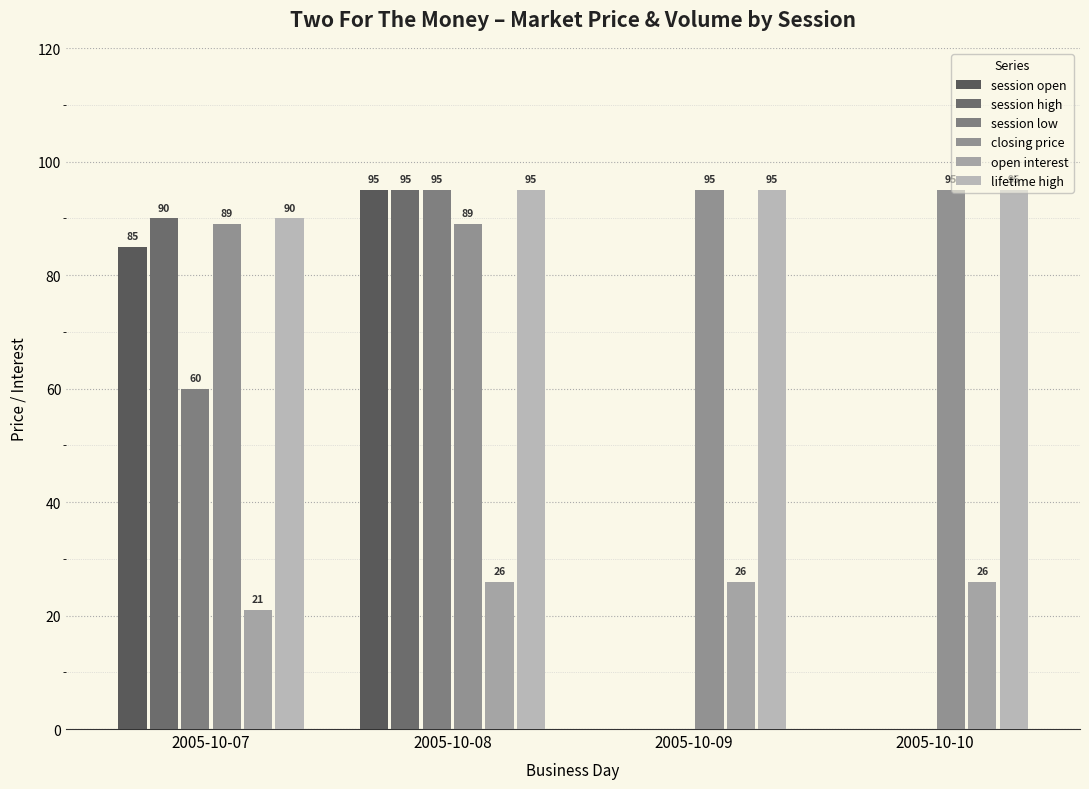

True or false: session open has a value of 95 at 2005-10-08.

True